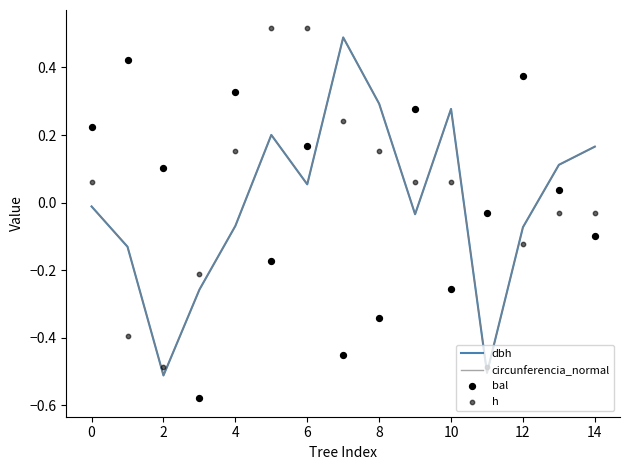

Which series has the largest total across all categories?

h